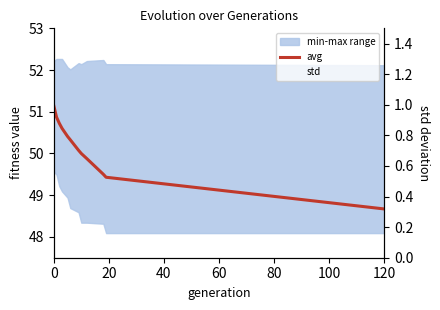

True or false: std has more than 1 points higher than both neighbors.

False